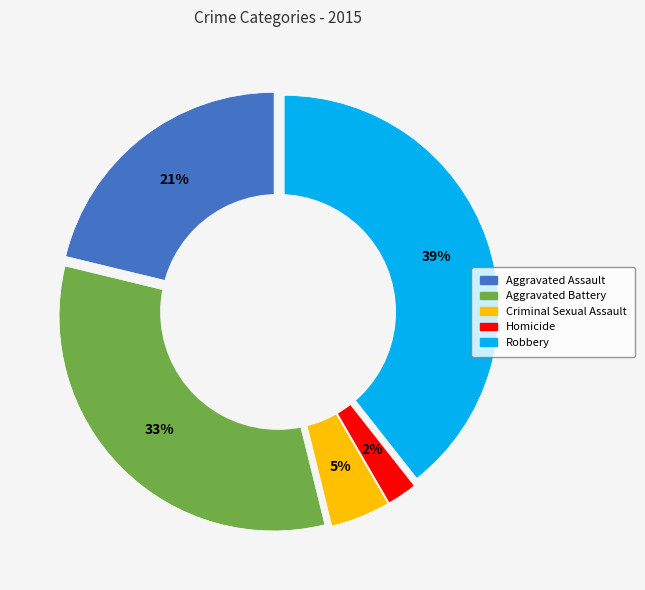

What percentage is the Aggravated Assault slice, to the nearest percent?

21%